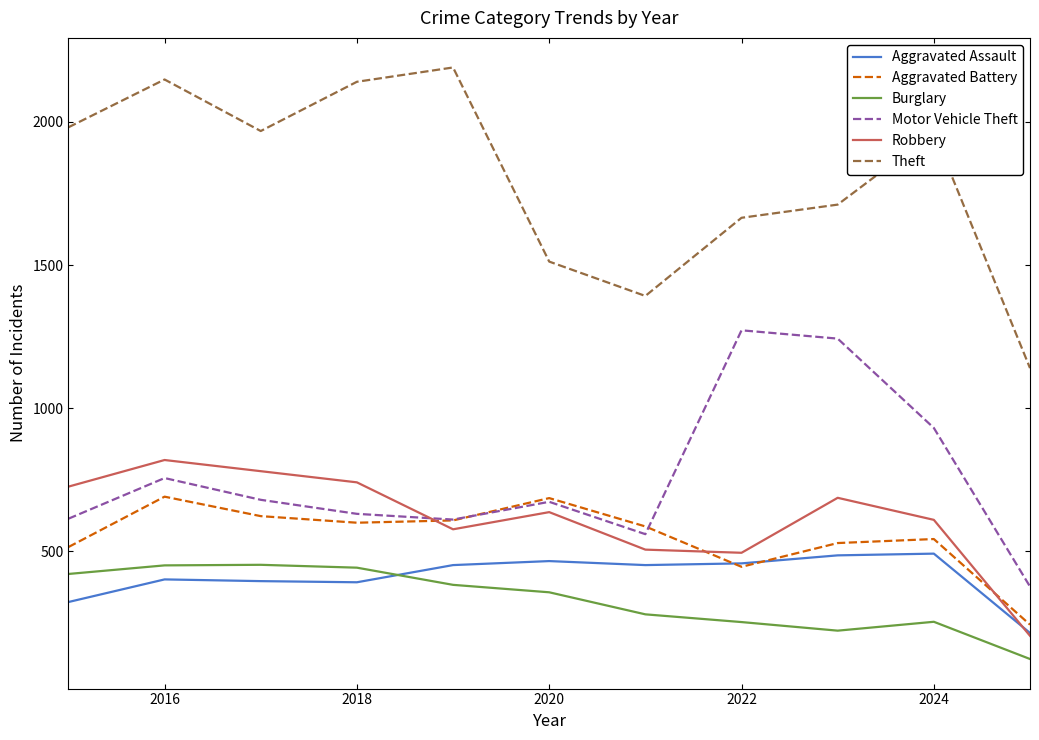

Which series has the largest total across all categories?

Theft